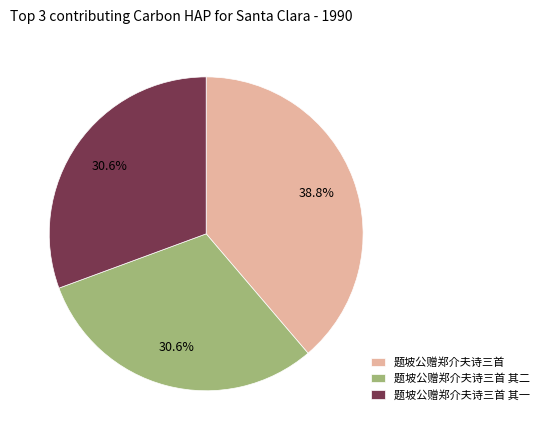

To the nearest percent, what portion does 题坡公赠郑介夫诗三首 其一 represent?

31%